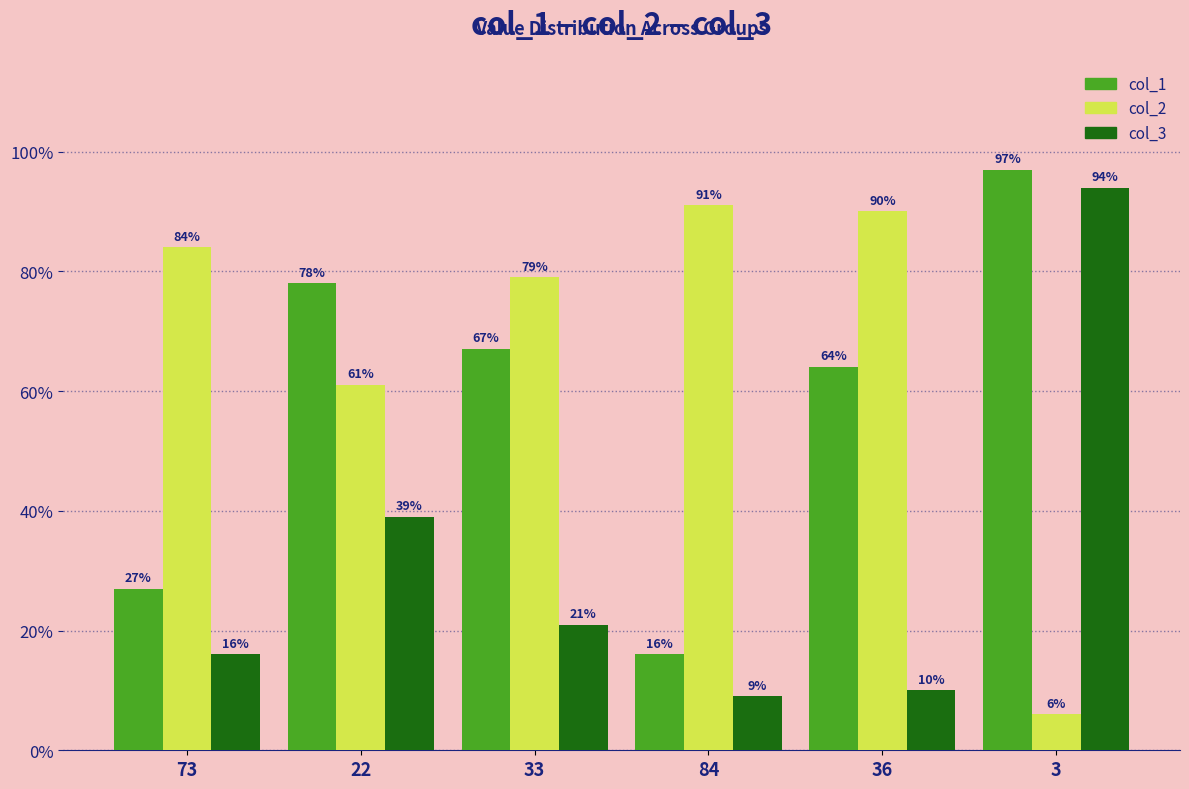

List the labels in order of col_3 value, smallest first.

84, 36, 73, 33, 22, 3